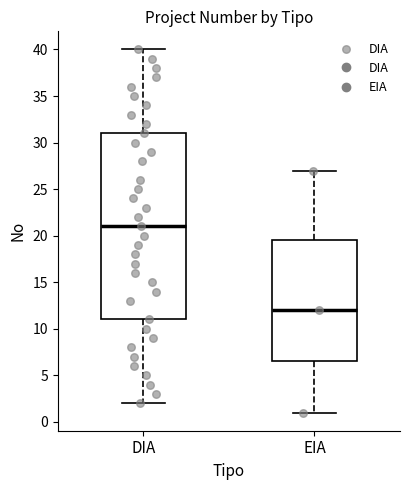

Reading left to right, transcribe this box plot: for each box, give where its median line is, the range the box spans, and where its two whiskers end, as read against the y-axis. The values are not printed on the chart, so give them approximately, as read against the axis.

DIA: median 21.0, box 11.0 to 31.0, whiskers 2.0 to 40.0
EIA: median 12.0, box 6.5 to 19.5, whiskers 1.0 to 27.0